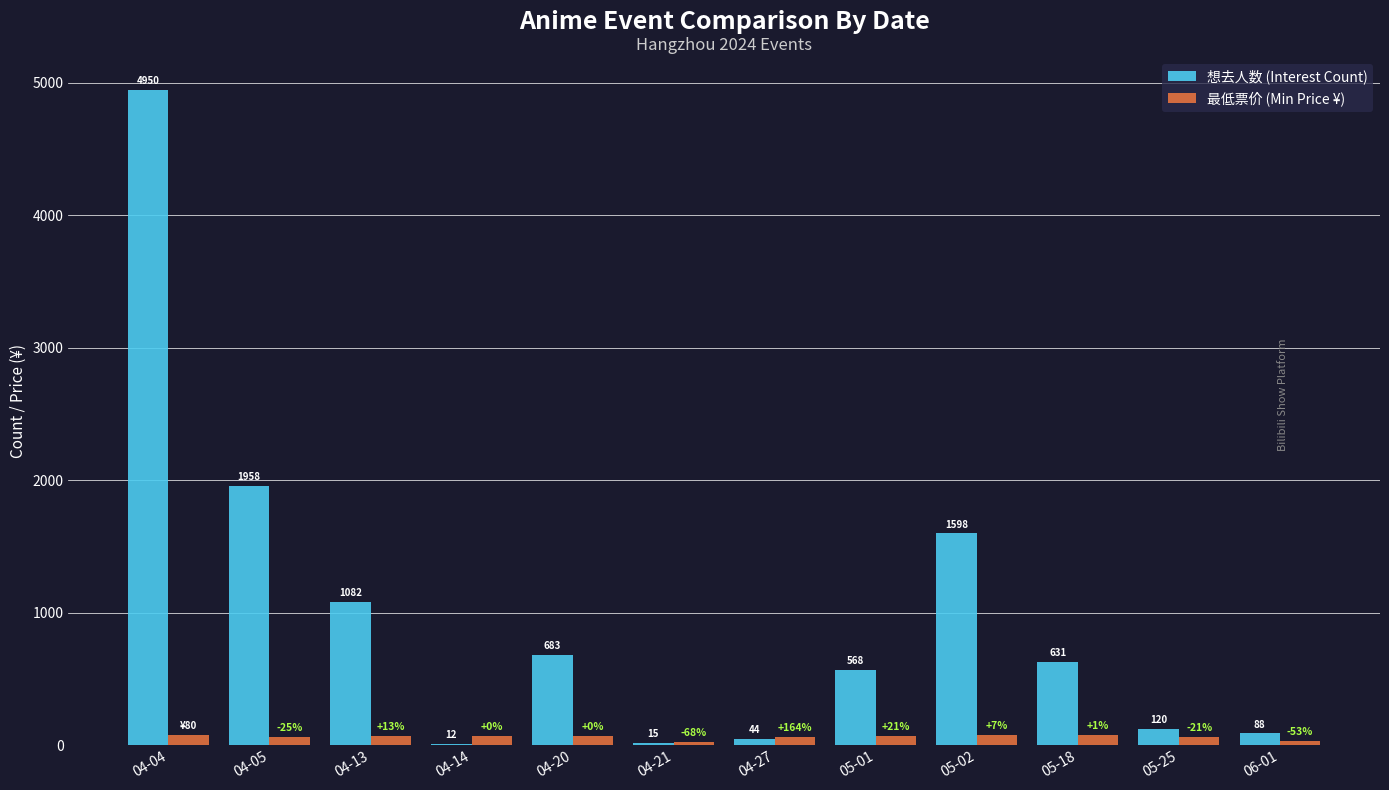

Between 04-04 and 05-01, which series saw the biggest shift?

想去人数 (Interest Count)